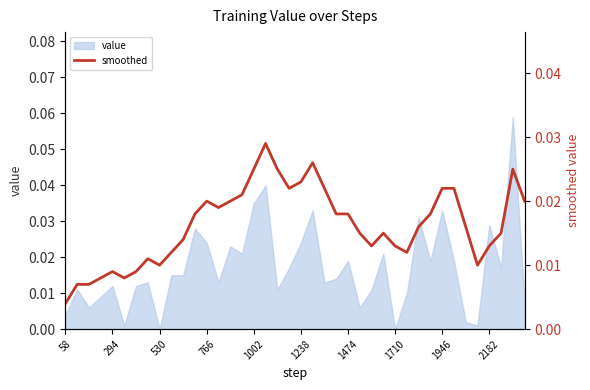

How many lines are shown in the chart?

1